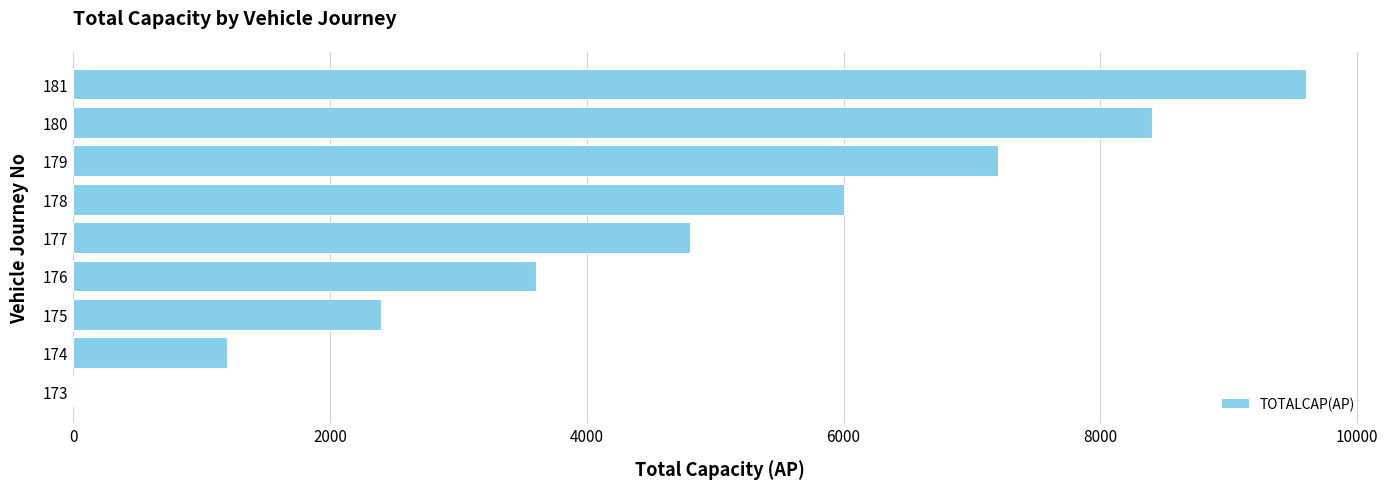

Is it true that the value at 177 is 7713?

False